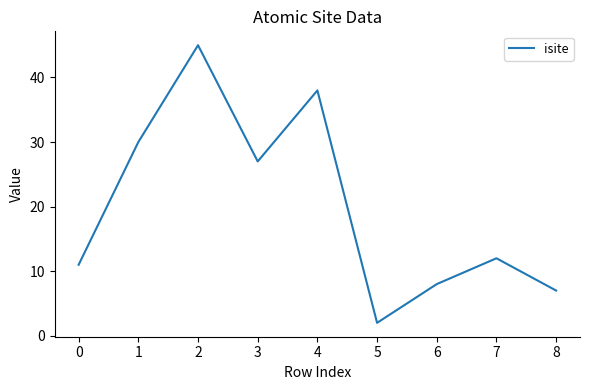

Reading left to right, extract all data points from this chart.

11	30	45	27	38	2	8	12	7